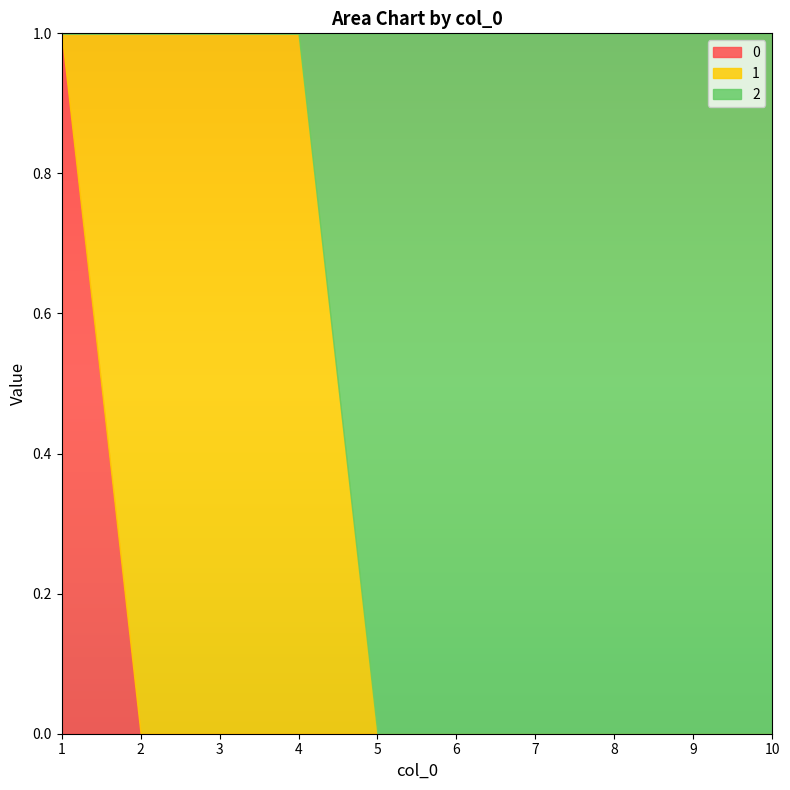

At which category is the sum across all series the highest?

1